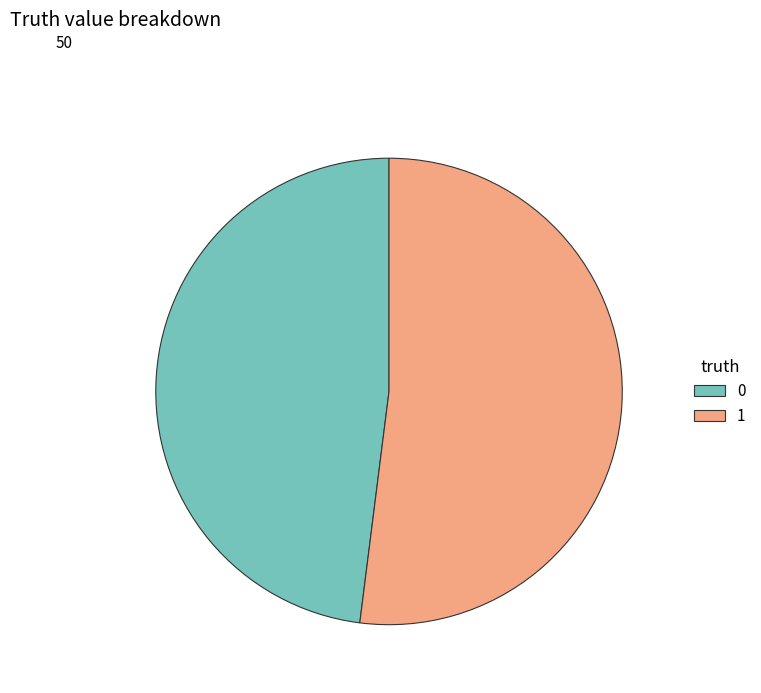

Rank the categories by value from lowest to highest.

0, 1